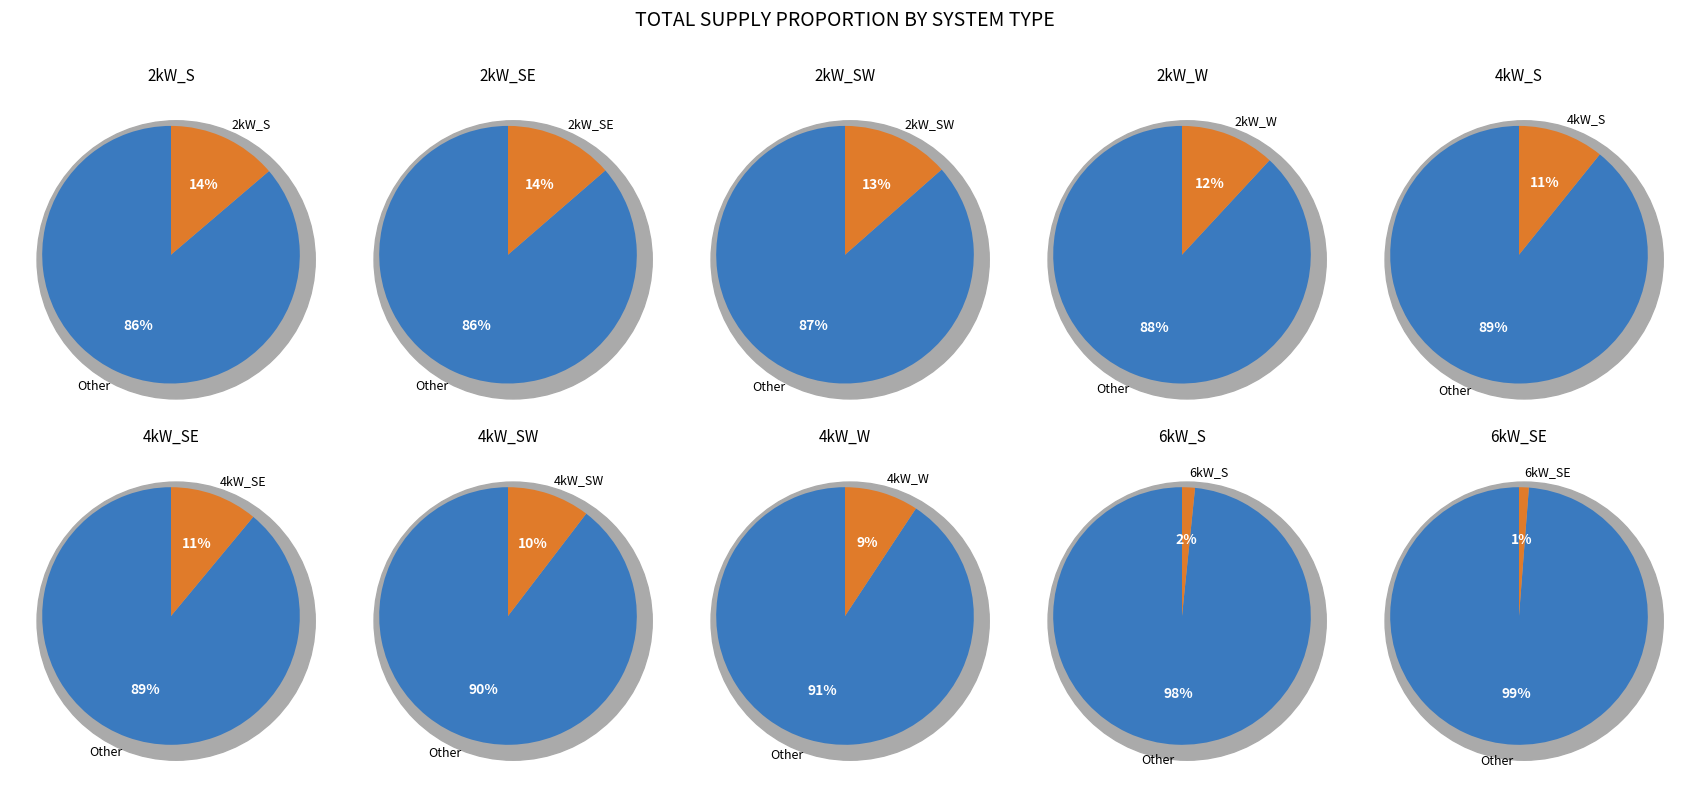

To the nearest percent, what percentage of the pie is 4kW_S?

11%